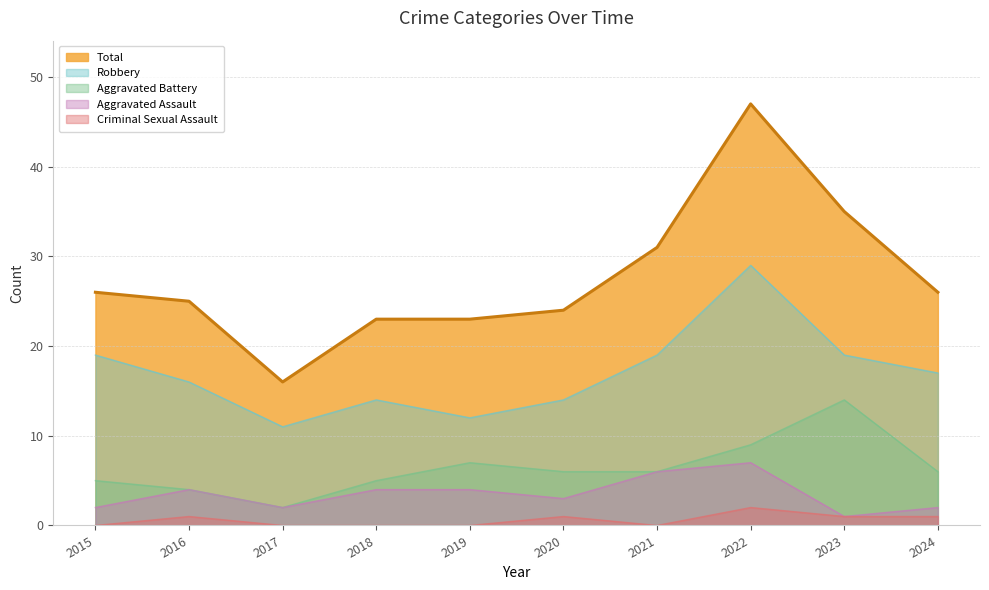

Where does the Aggravated Assault series first go above 4?

2021